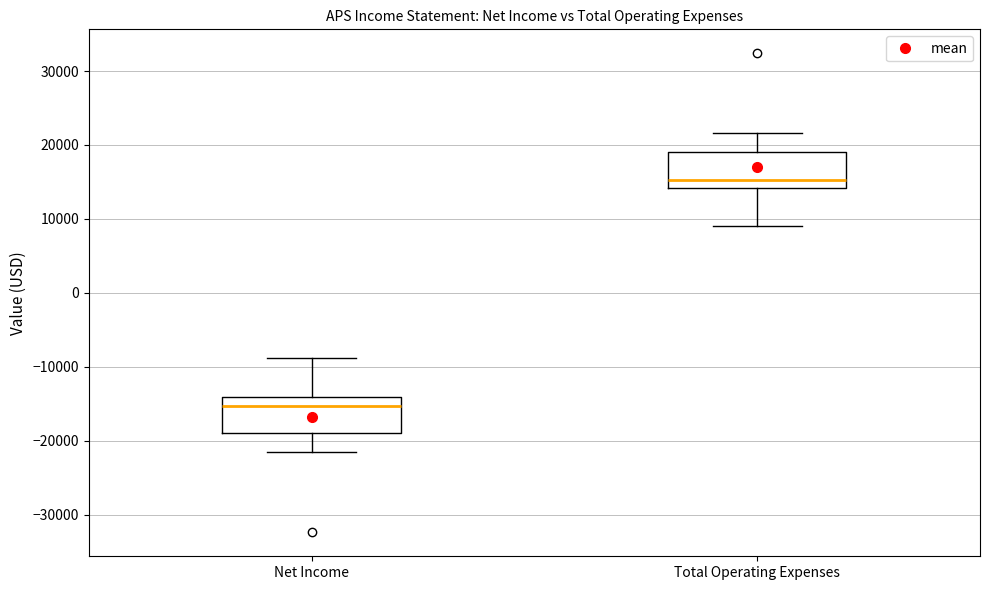

Reading left to right, transcribe this box plot: for each box, give where its median line is, the range the box spans, and where its two whiskers end, as read against the y-axis. The values are not printed on the chart, so give them approximately, as read against the axis.

Net Income: median -15000, box -19000 to -14000, whiskers -22000 to -9000
Total Operating Expenses: median 15000, box 14000 to 19000, whiskers 9000 to 22000